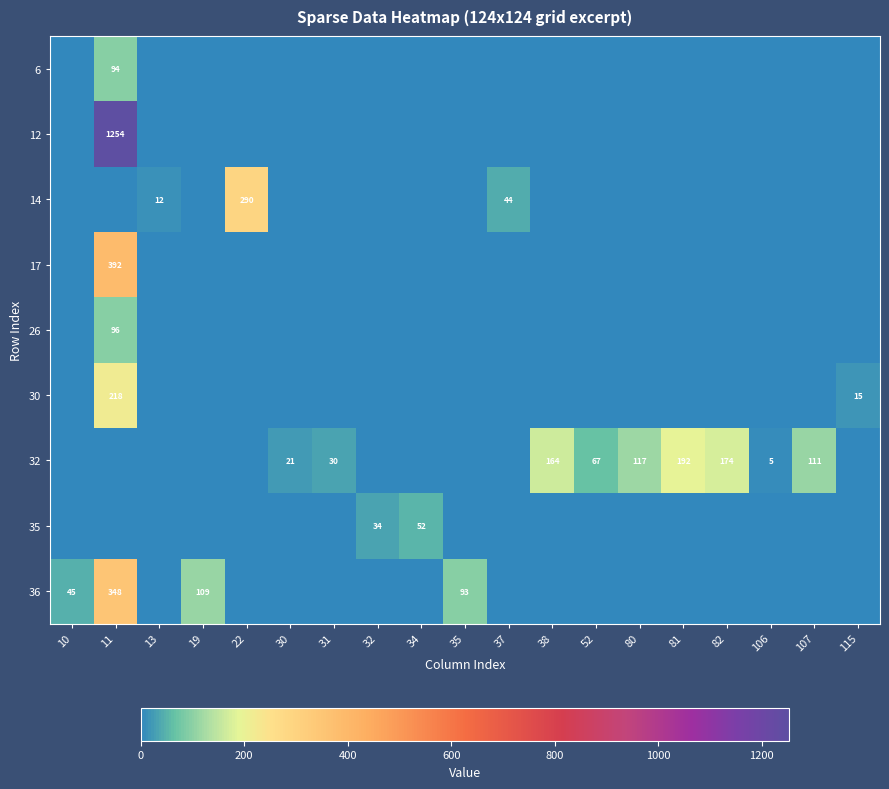

The 32 series shows 0.0 at 19. True or false?

True